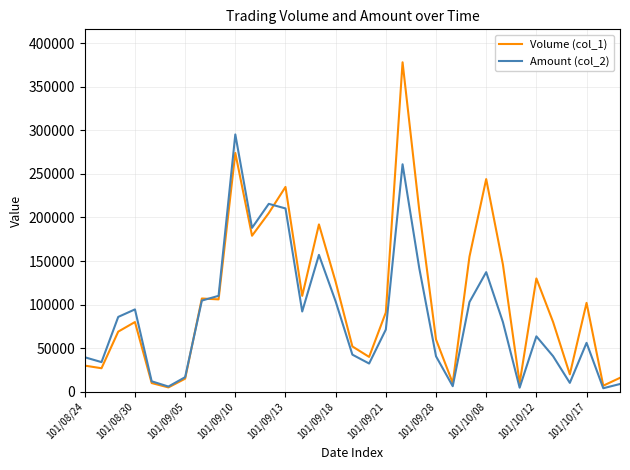

Which series has the largest range (max minus min)?

Volume (col_1)